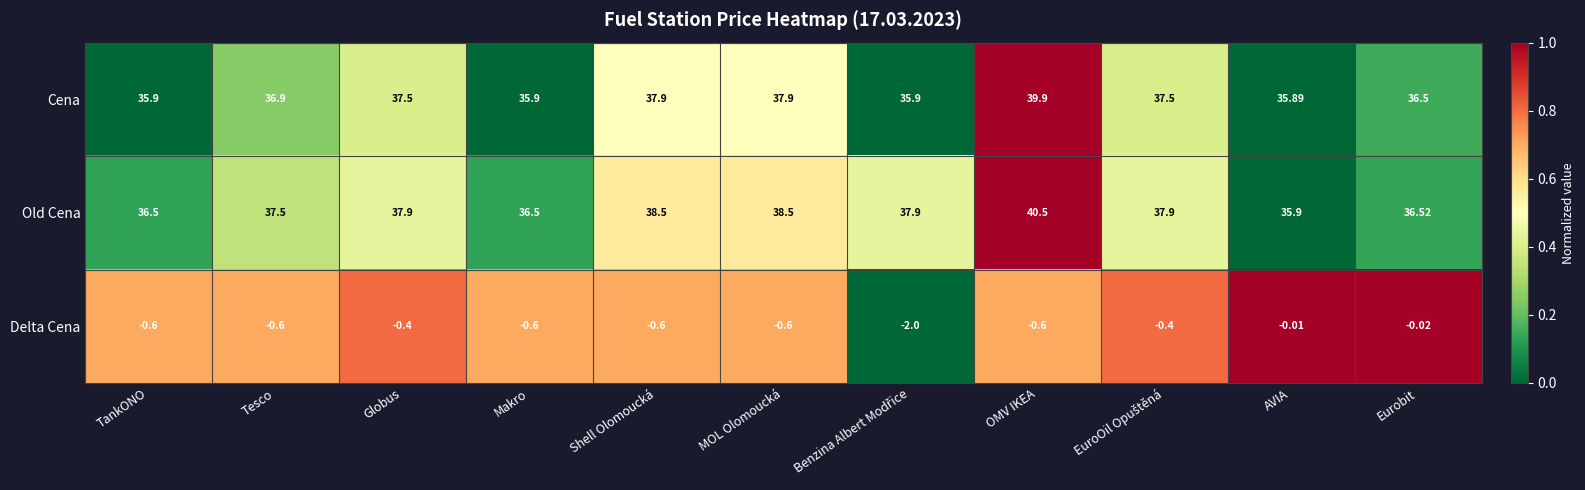

At which label does Cena first exceed 36?

Tesco